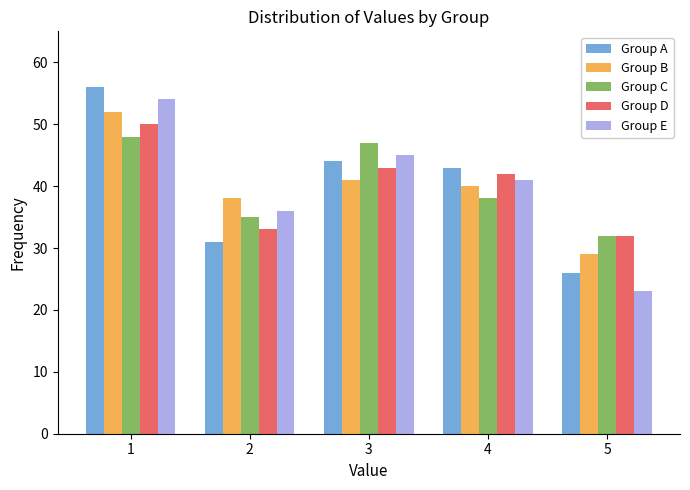

How many distinct data groups are displayed?

5